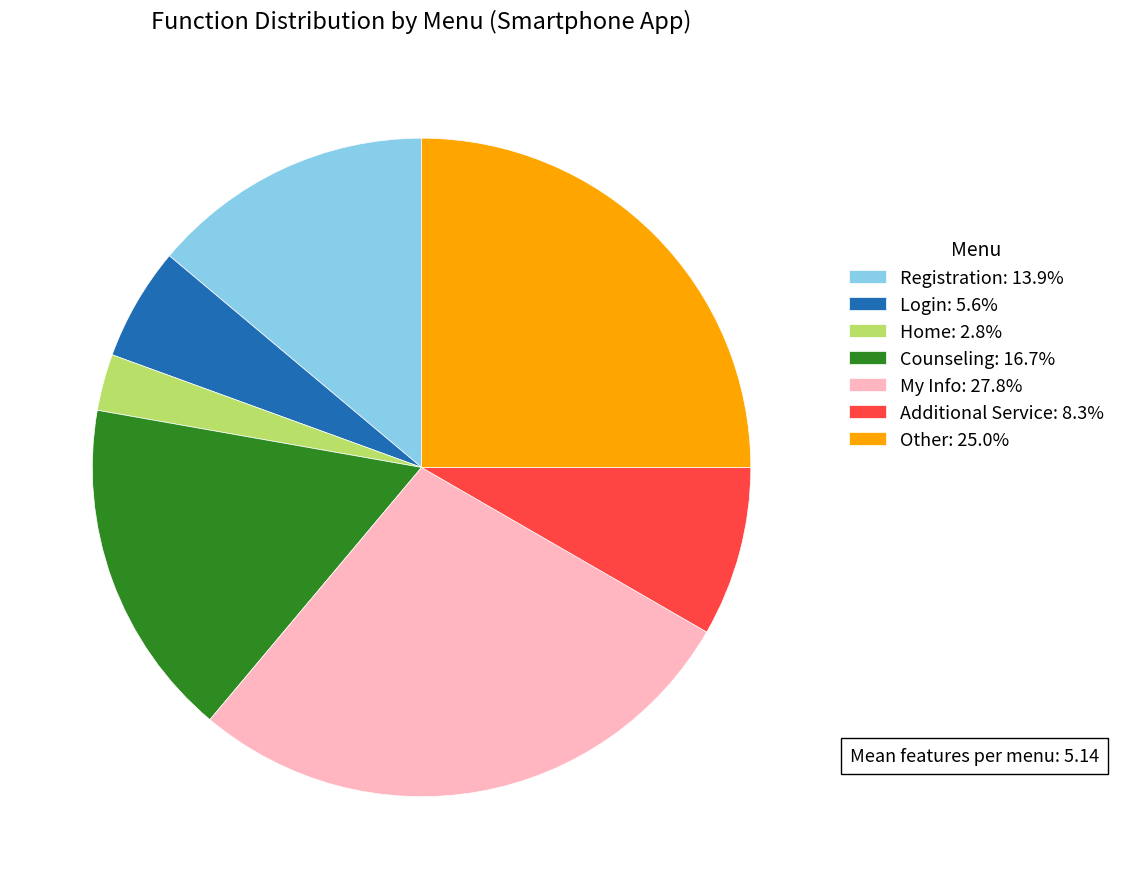

What is the ratio of the value at My Info: 27.8% to the value at Login: 5.6%?

5.0